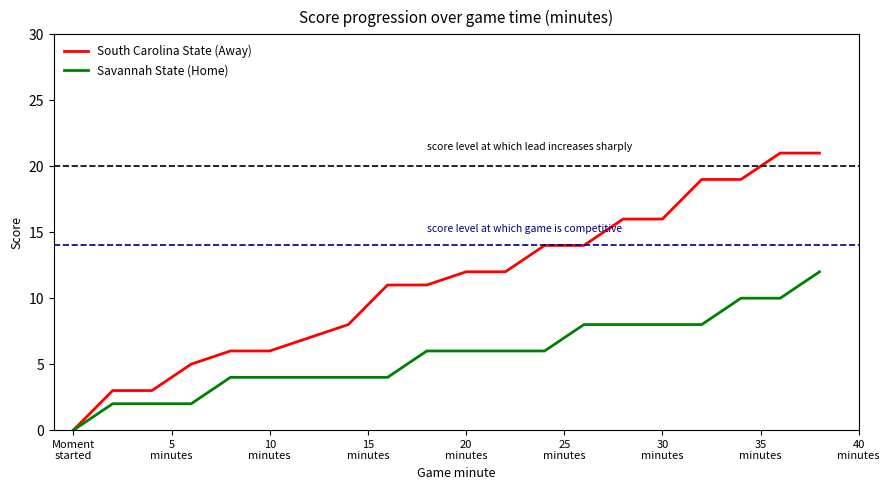

Which series has the widest spread of values?

South Carolina State (Away)